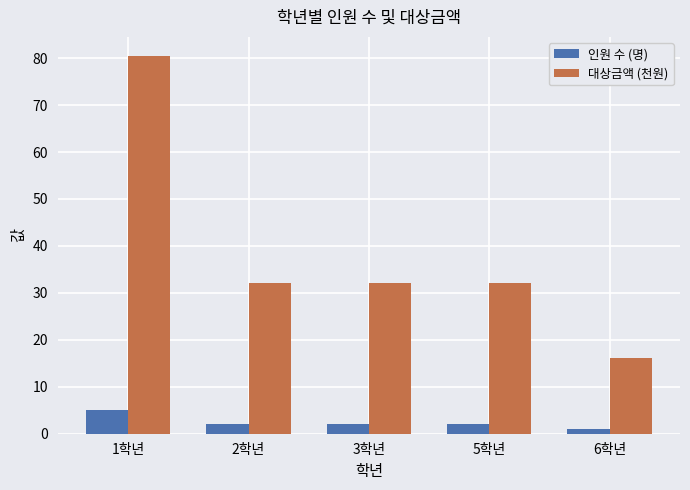

Does the chart contain stacked bars?

No